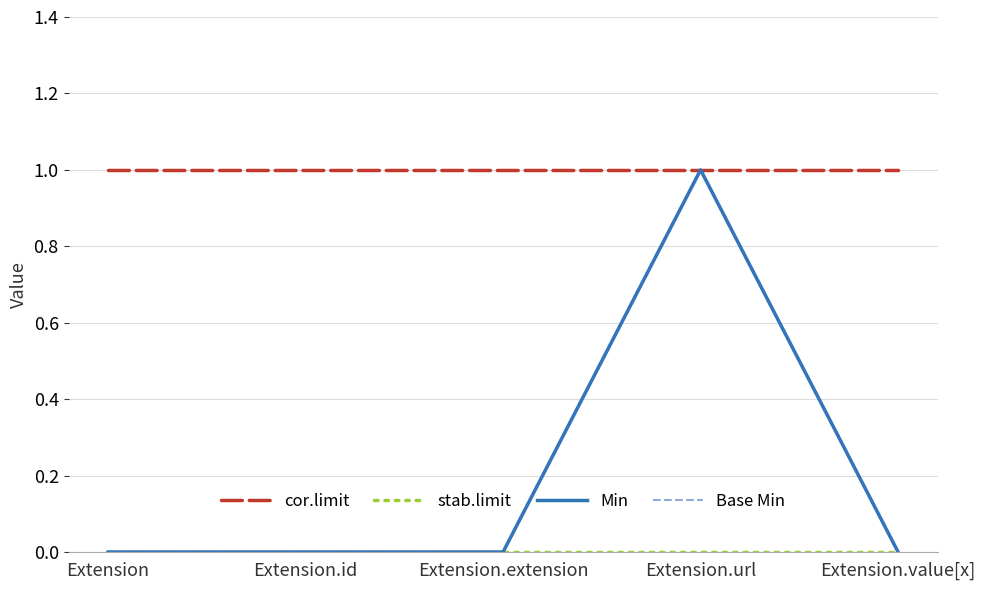

List the labels in order of Min value, largest first.

Extension.url, Extension, Extension.id, Extension.extension, Extension.value[x]